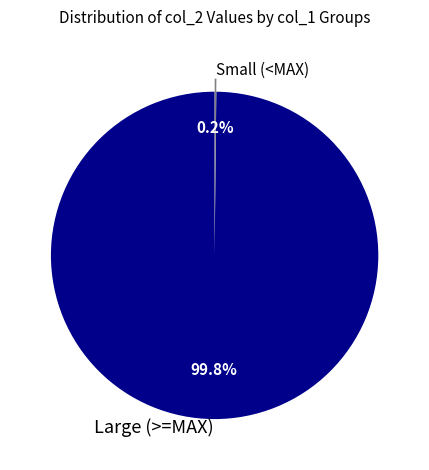

To the nearest percent, what is the average slice percentage?

50%